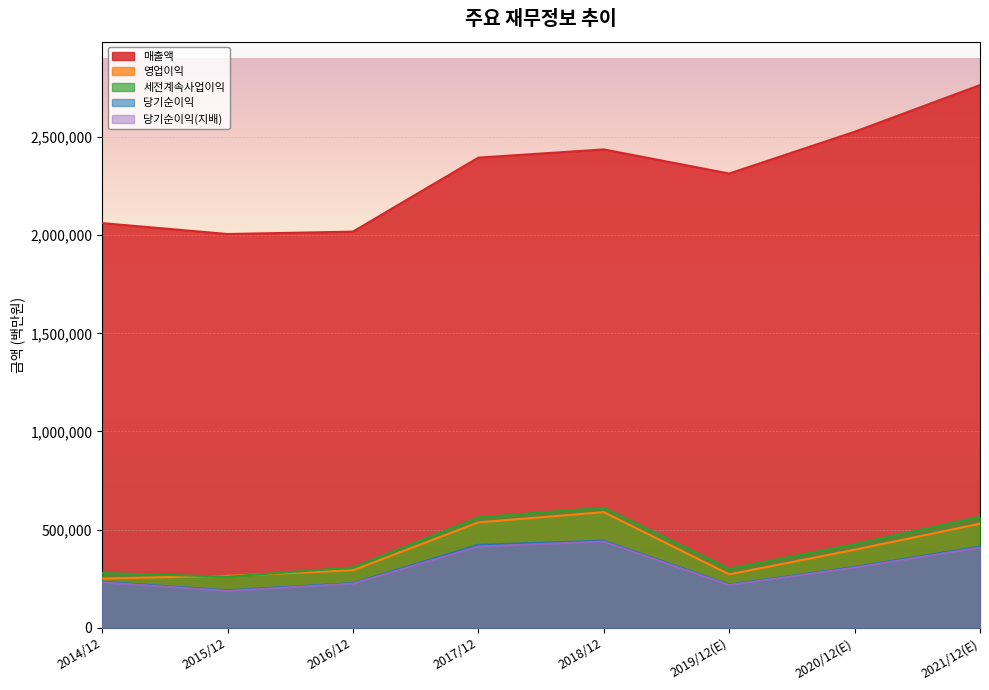

Where is the first local maximum for 당기순이익?

2018/12